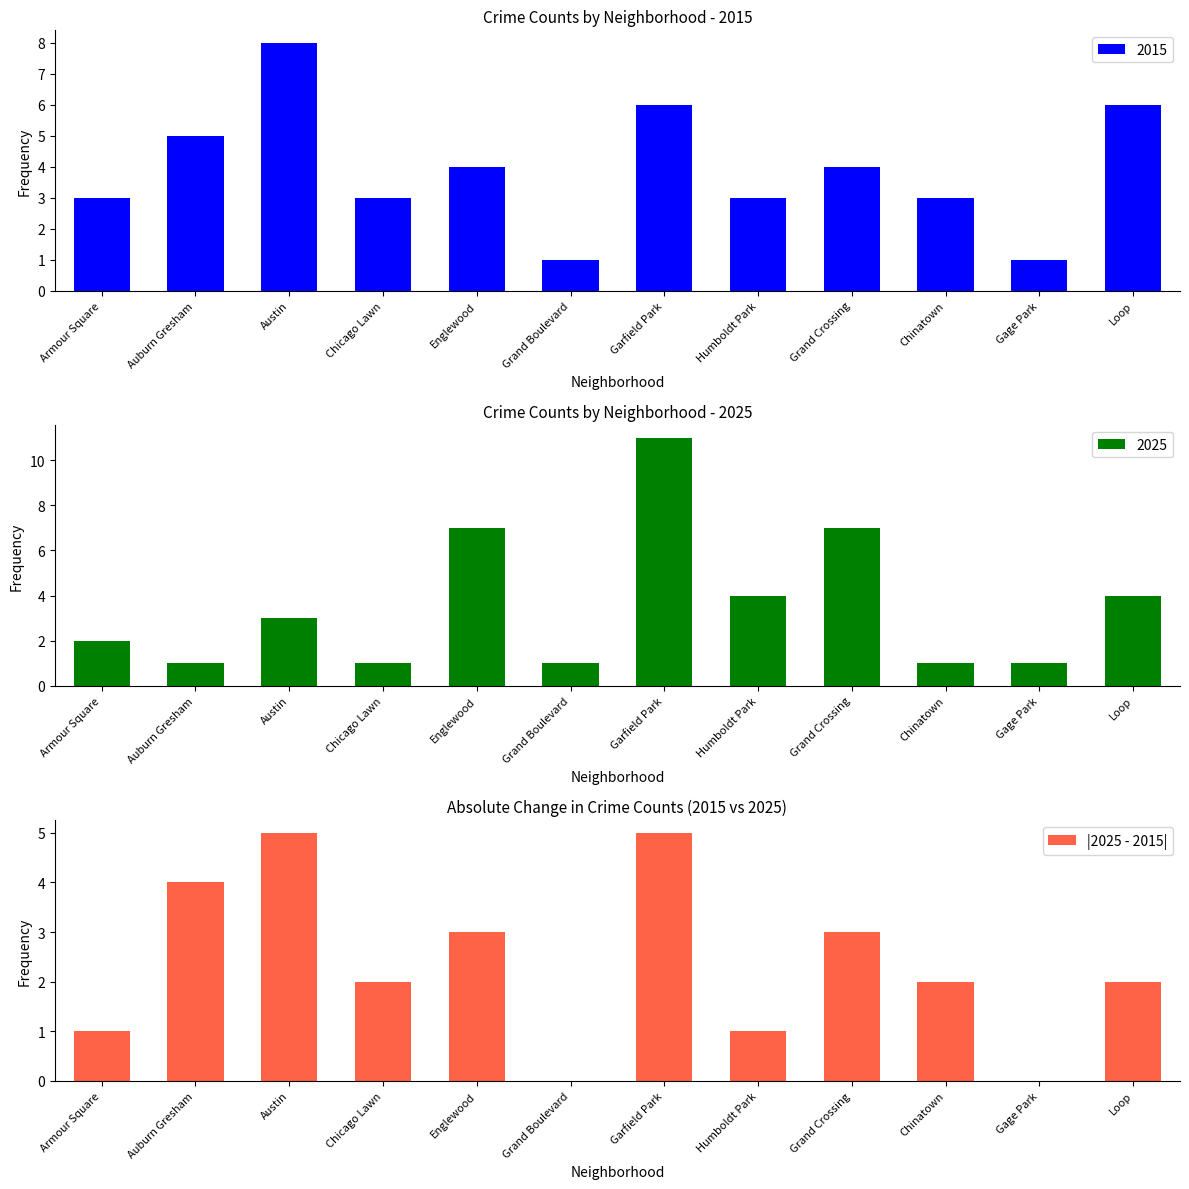

What is the difference between the values at Englewood and Gage Park?

3